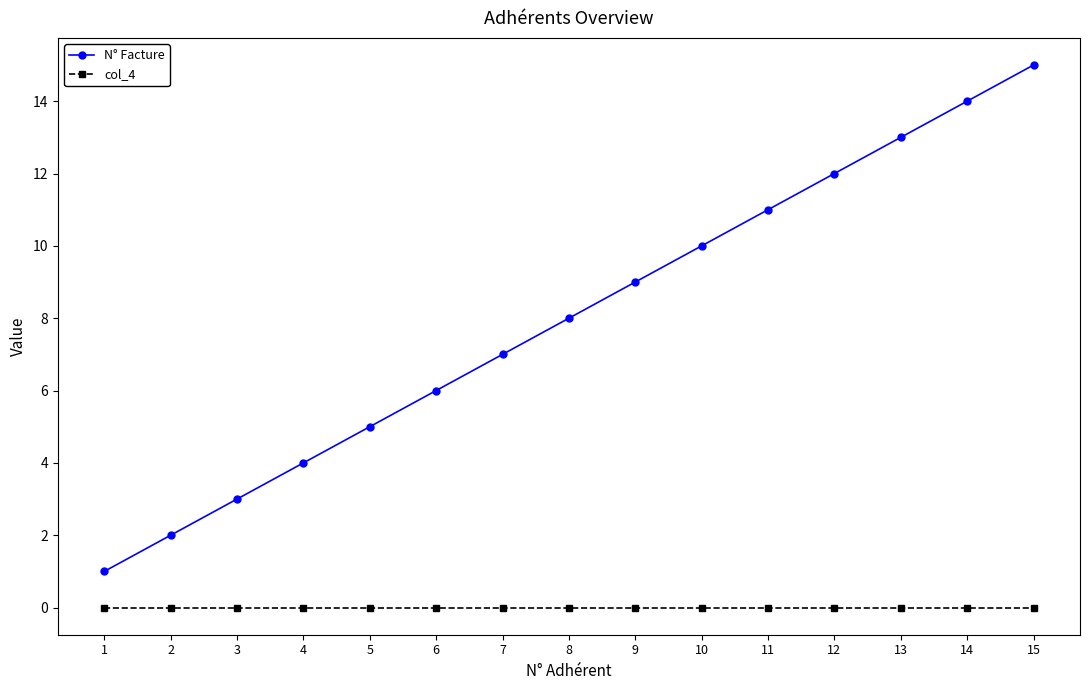

What is the total value across all series at 12?

12